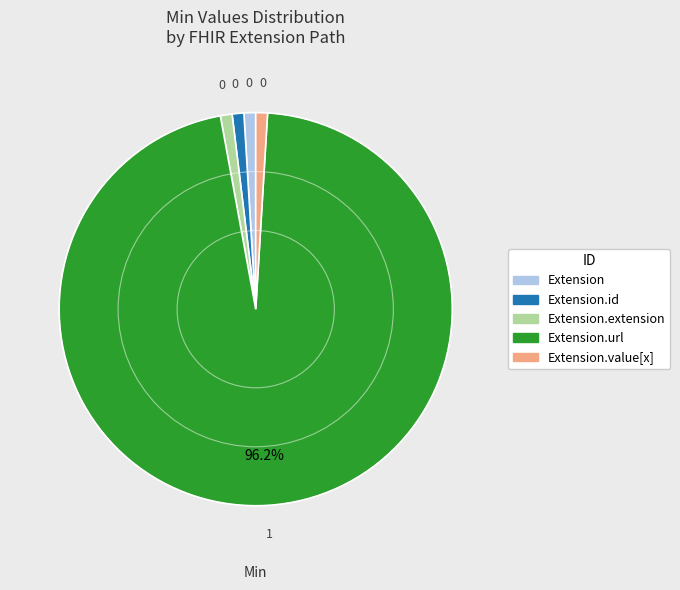

How many segments does this pie chart have?

5